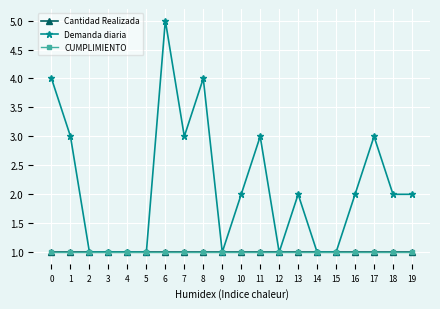

Which series has the largest total across all categories?

Demanda diaria